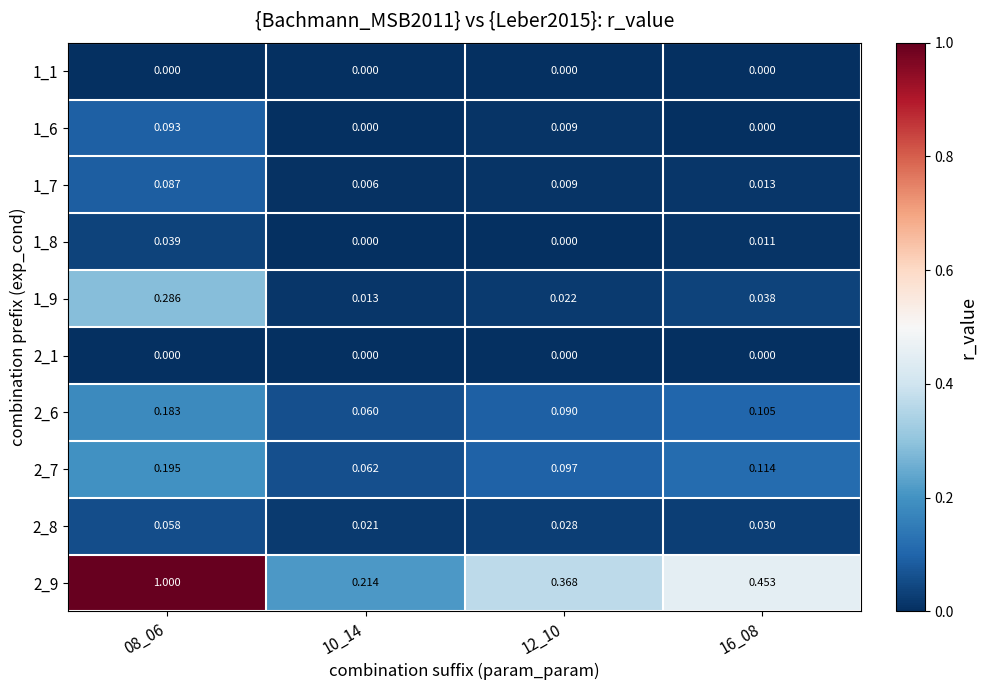

Which series has the widest spread of values?

2_9